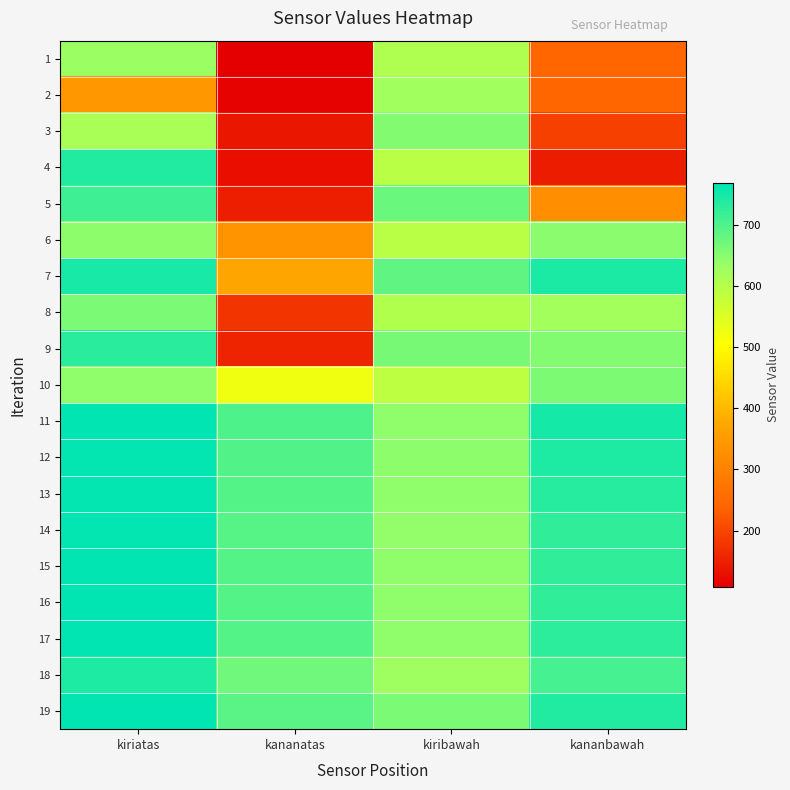

Reading left to right, list all the values displayed in this chart.

1: kiriatas=632	kananatas=108	kiribawah=607	kananbawah=242
2: kiriatas=344	kananatas=112	kiribawah=625	kananbawah=242
3: kiriatas=614	kananatas=137	kiribawah=654	kananbawah=193
4: kiriatas=739	kananatas=128	kiribawah=593	kananbawah=146
5: kiriatas=712	kananatas=148	kiribawah=677	kananbawah=324
6: kiriatas=646	kananatas=336	kiribawah=595	kananbawah=647
7: kiriatas=747	kananatas=371	kiribawah=683	kananbawah=744
8: kiriatas=661	kananatas=176	kiribawah=603	kananbawah=623
9: kiriatas=730	kananatas=156	kiribawah=664	kananbawah=654
10: kiriatas=643	kananatas=525	kiribawah=590	kananbawah=659
11: kiriatas=768	kananatas=700	kiribawah=644	kananbawah=748
12: kiriatas=765	kananatas=696	kiribawah=646	kananbawah=740
13: kiriatas=763	kananatas=695	kiribawah=642	kananbawah=734
14: kiriatas=764	kananatas=693	kiribawah=641	kananbawah=725
15: kiriatas=766	kananatas=694	kiribawah=642	kananbawah=725
16: kiriatas=768	kananatas=695	kiribawah=642	kananbawah=726
17: kiriatas=768	kananatas=694	kiribawah=642	kananbawah=727
18: kiriatas=741	kananatas=672	kiribawah=628	kananbawah=708
19: kiriatas=766	kananatas=689	kiribawah=662	kananbawah=739